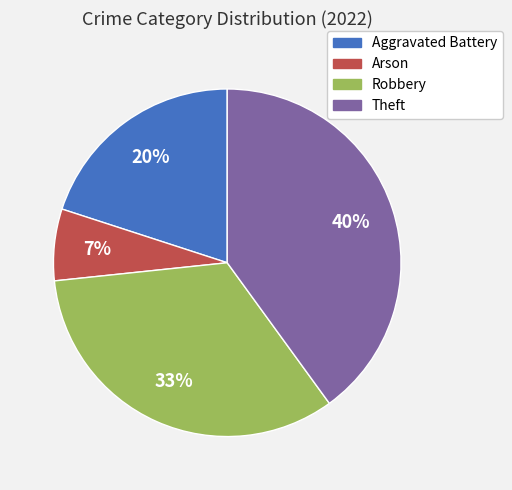

Does any single category account for the majority?

No